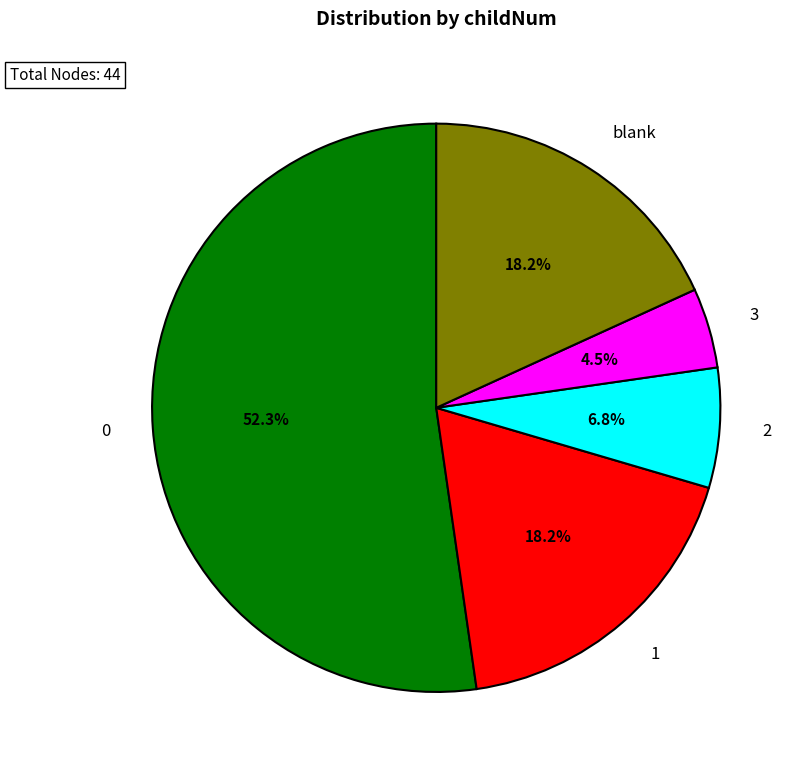

Combined, do 0 and 3 account for over 50%?

Yes